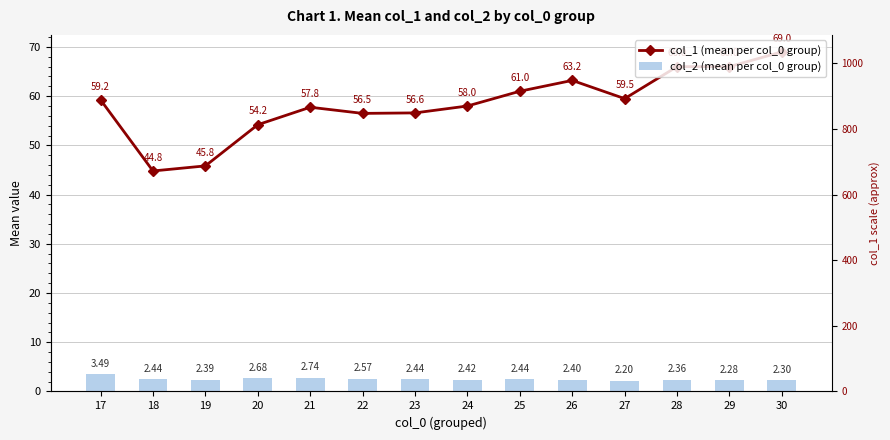

How many groups of bars are there?

14